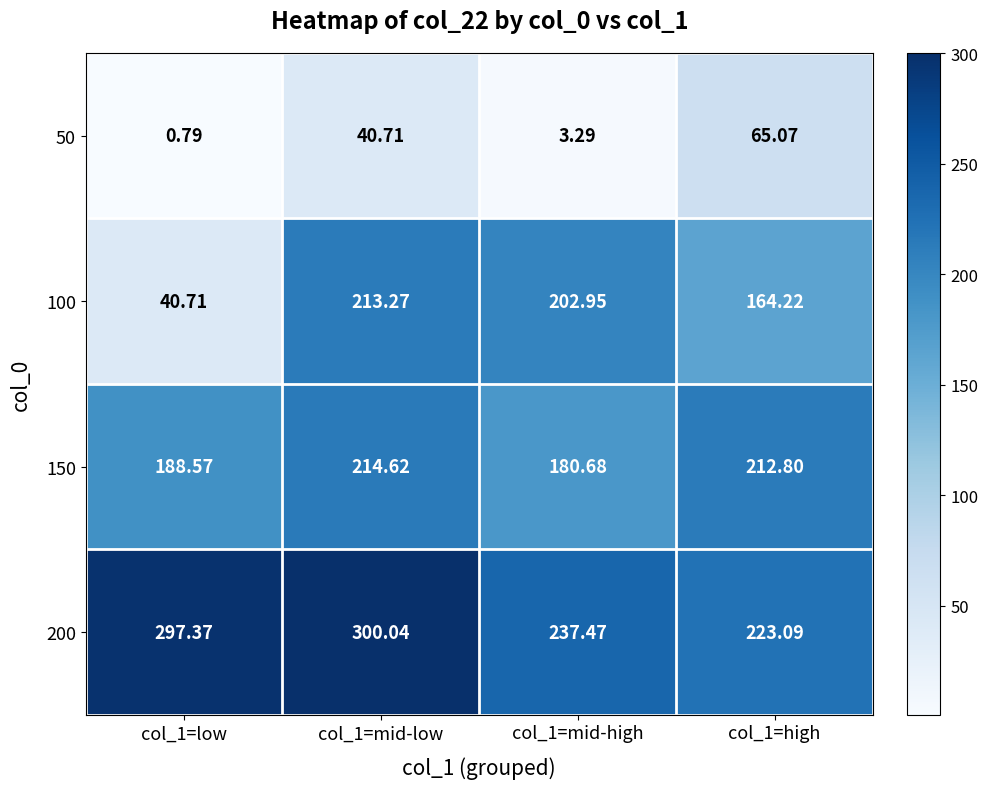

How many data points does each series have?

4